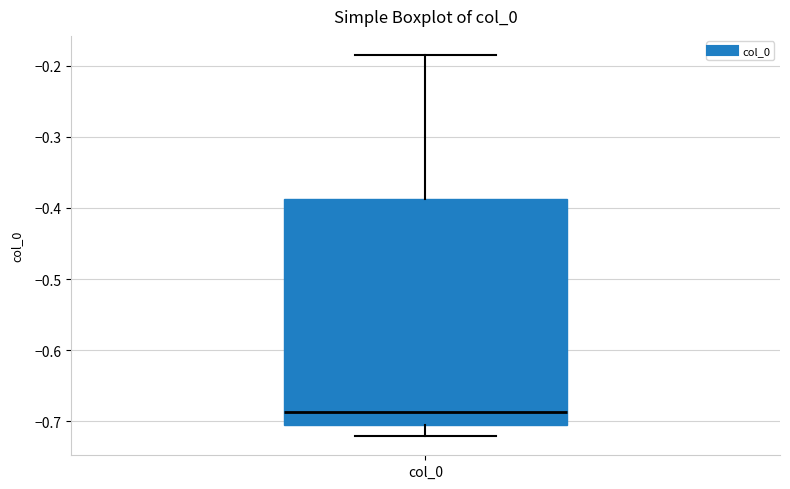

Transcribe this box plot: give where the median line is, the range the box spans, and where the two whiskers end, as read against the y-axis. The values are not printed on the chart, so give them approximately, as read against the axis.

median -0.69, box -0.71 to -0.39, whiskers -0.72 to -0.18